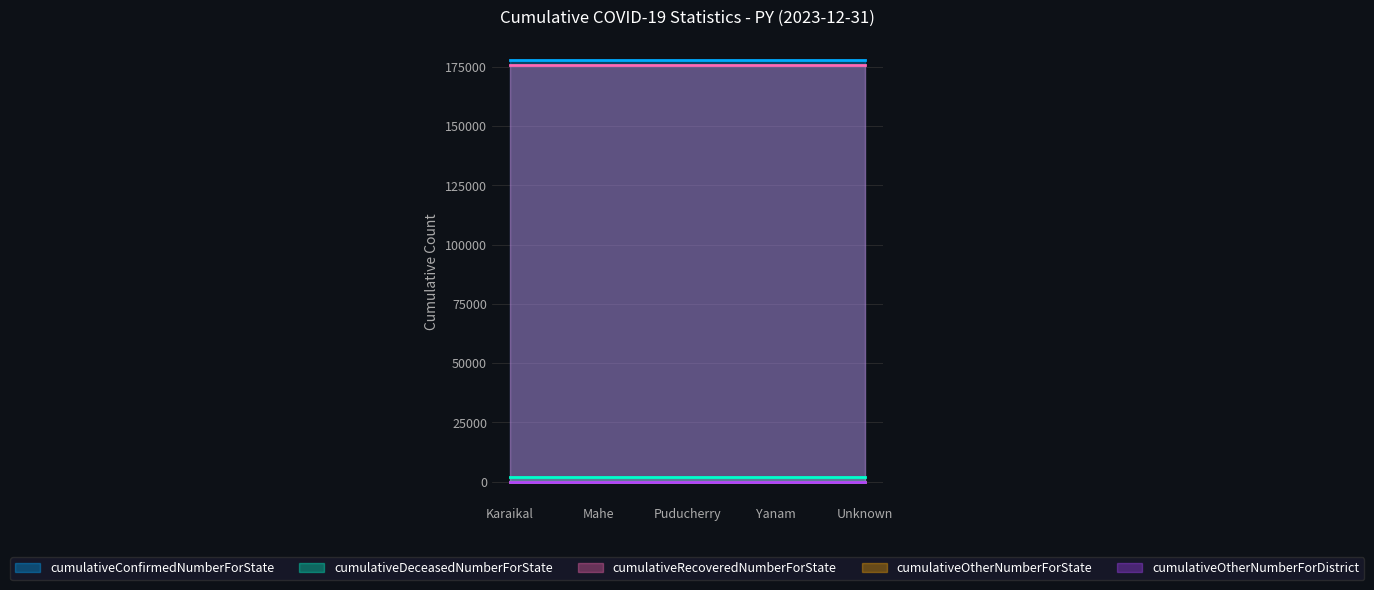

The cumulativeOtherNumberForState series shows 0 at Unknown. True or false?

True